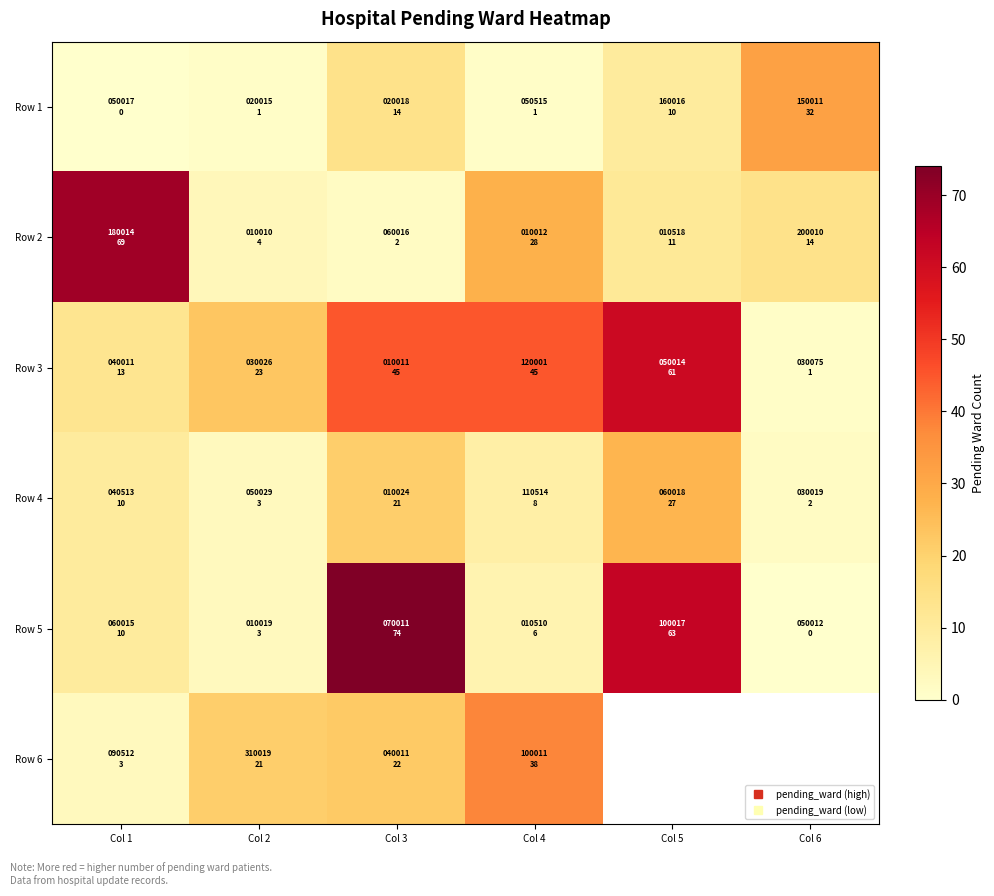

At how many categories does at least one series exceed 72?

1